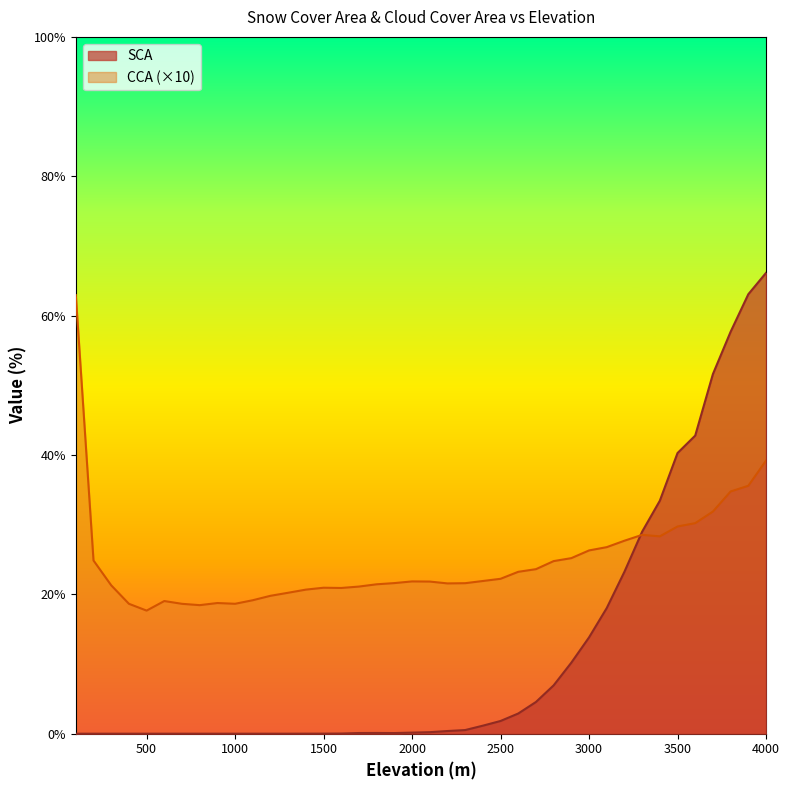

What is the total value across all series at 2800?

31.7